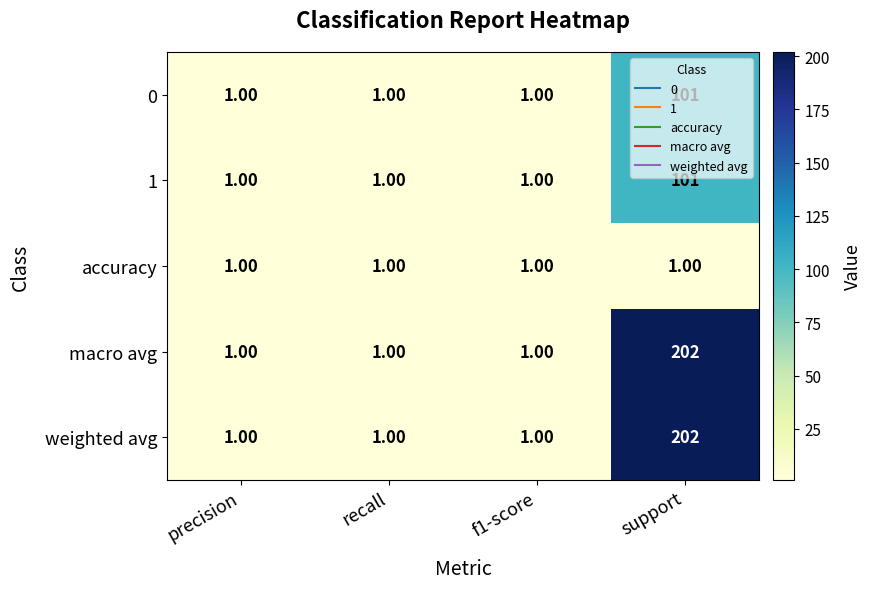

At which category is the sum across all series the highest?

support